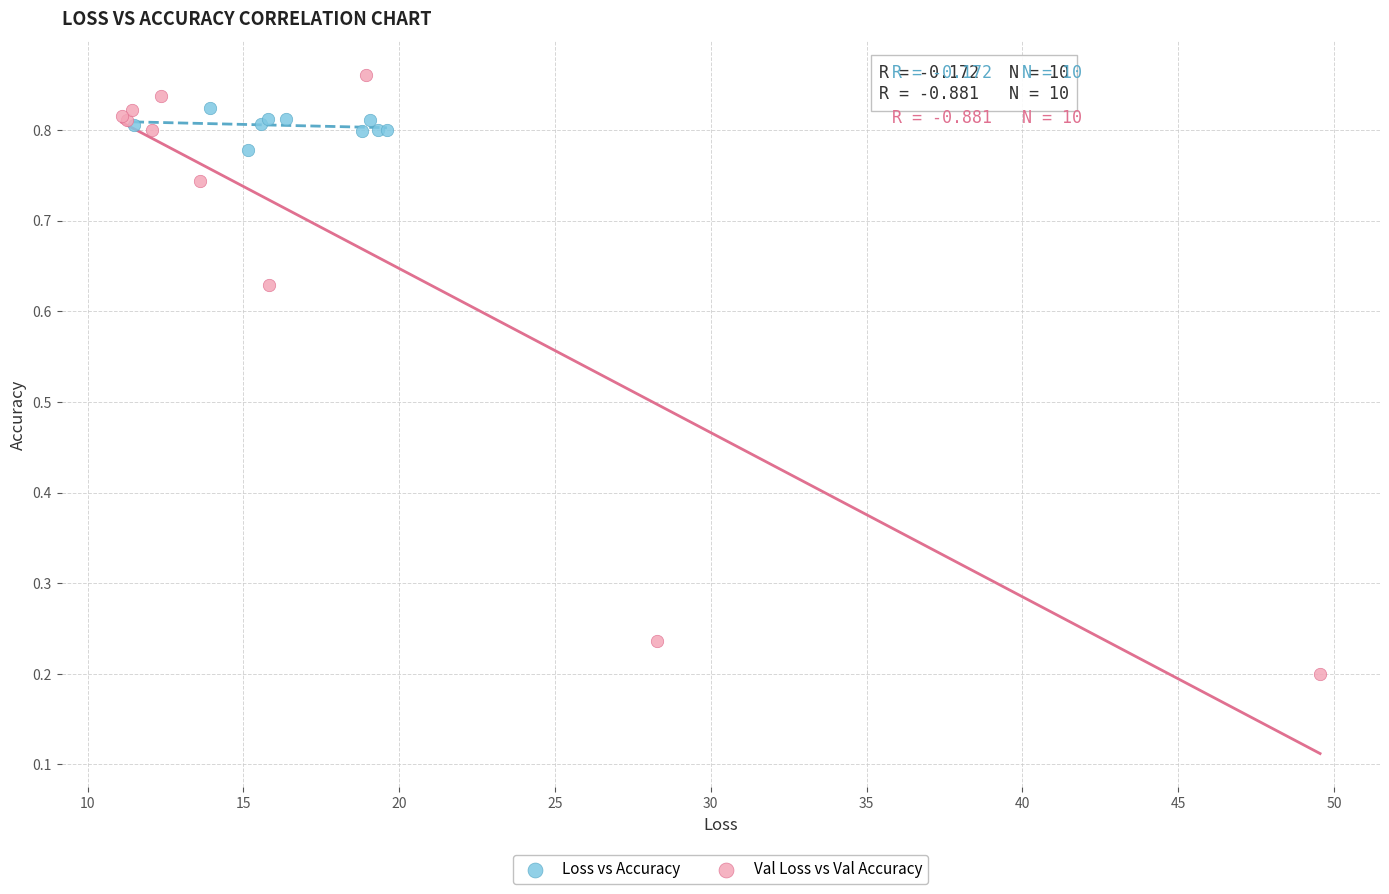

What are all the series names shown in the legend?

Loss vs Accuracy, Val Loss vs Val Accuracy